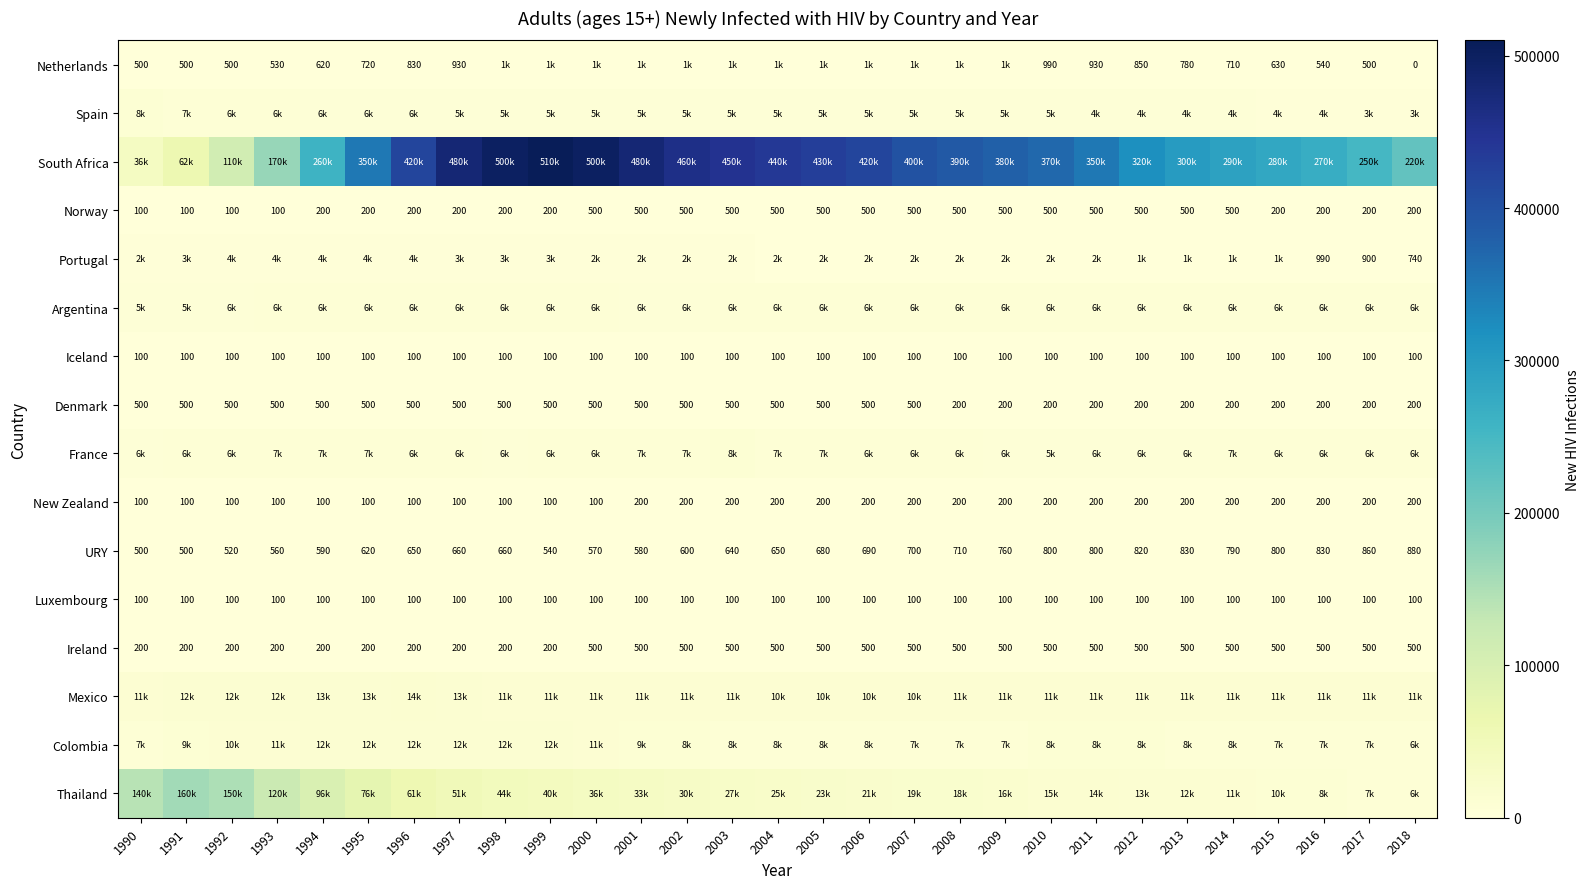

How many distinct data groups are displayed?

16